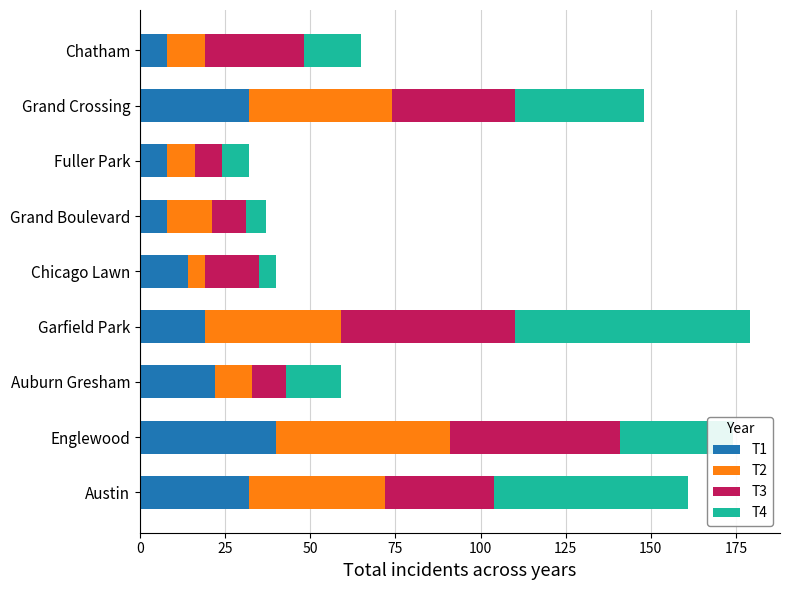

How many categories are shown in the chart?

9